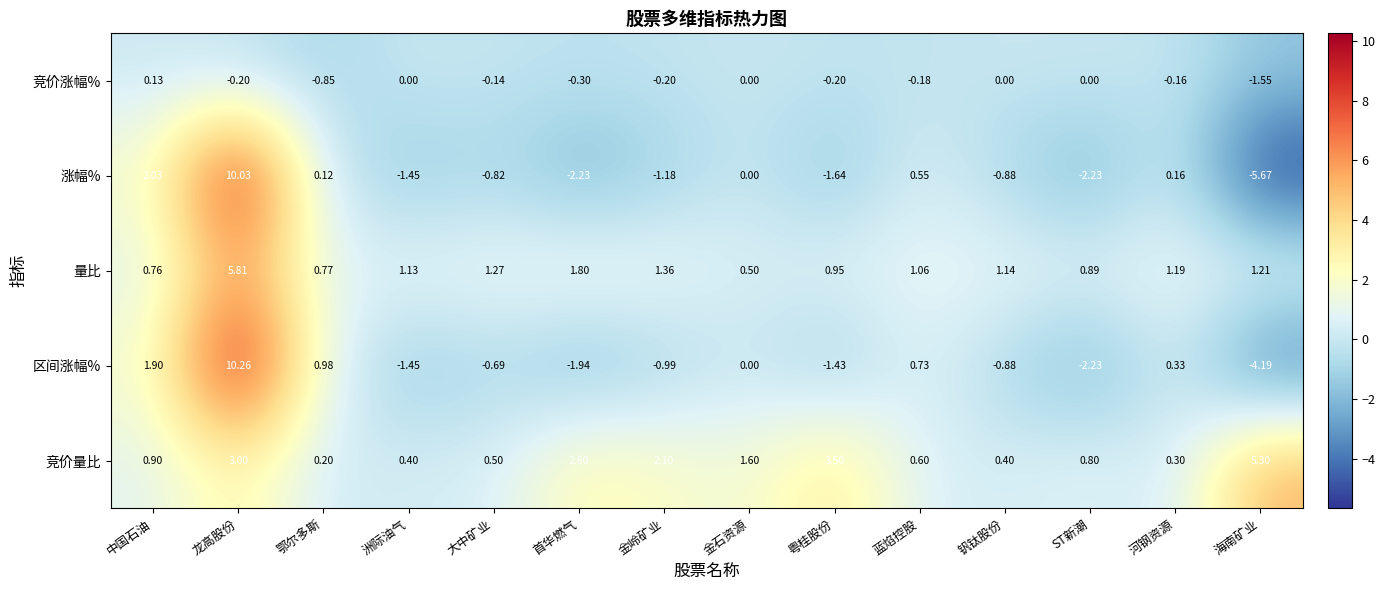

Which series has the largest total across all categories?

竞价量比